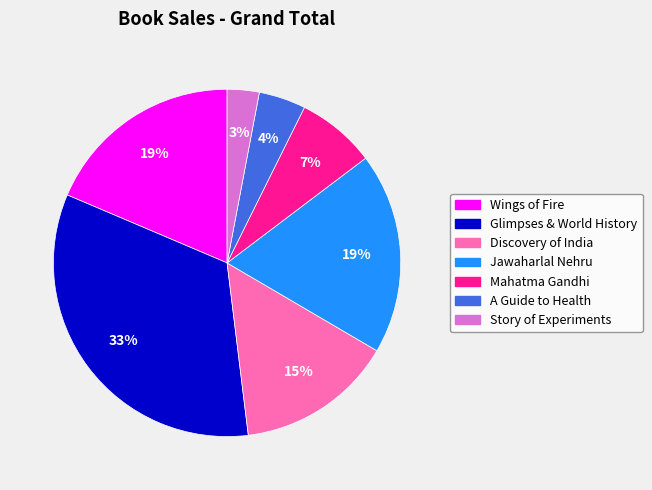

To the nearest percent, what is the average slice percentage?

14%